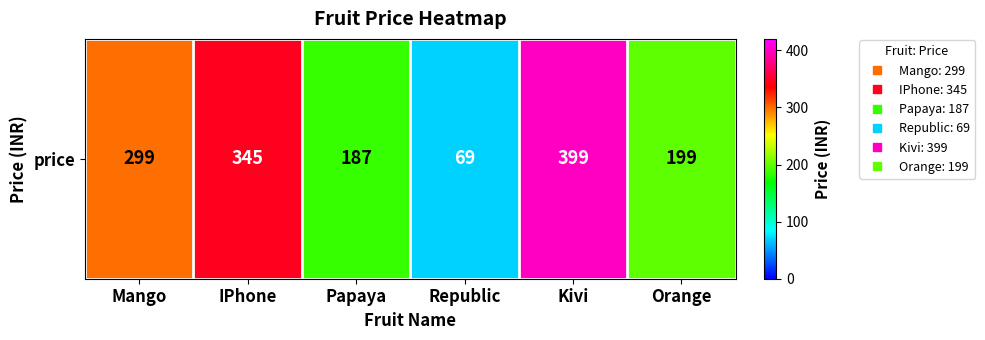

What is the maximum value shown in the chart?

399